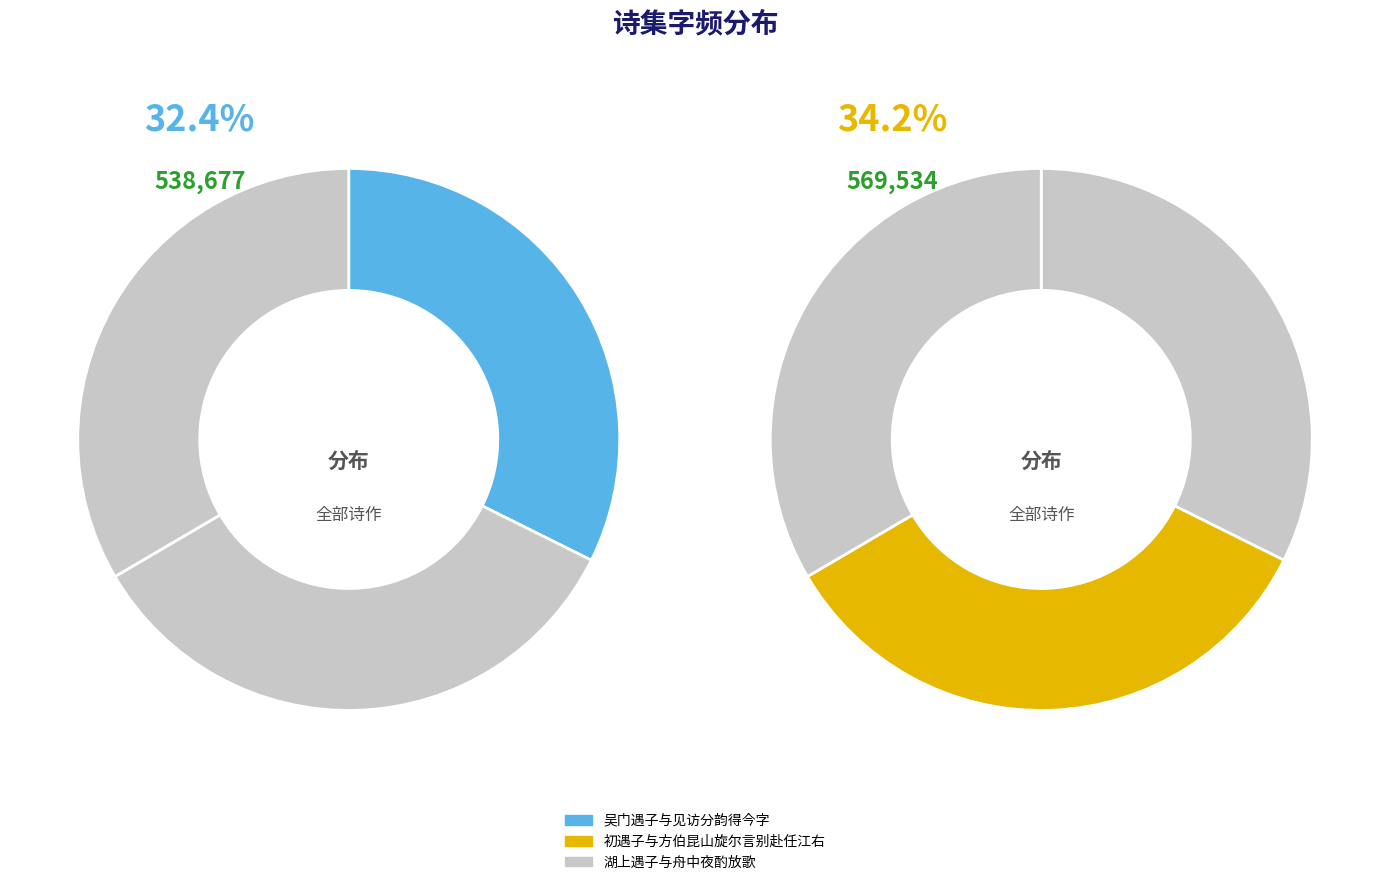

To the nearest percent, what is the average slice percentage?

33%